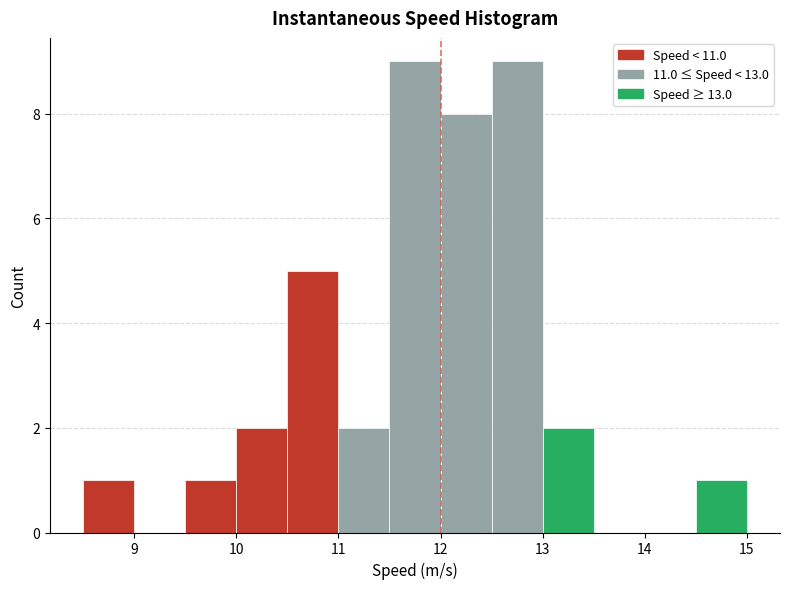

Reading left to right, list every bar in this chart as the range it spans on the x-axis followed by its height. The values are not printed on the chart, so give them approximately, as read against the axis.

8.5 to 9.0: 1
9.0 to 9.5: 0
9.5 to 10.0: 1
10.0 to 10.5: 2
10.5 to 11.0: 5
11.0 to 11.5: 2
11.5 to 12.0: 9
12.0 to 12.5: 8
12.5 to 13.0: 9
13.0 to 13.5: 2
13.5 to 14.0: 0
14.0 to 14.5: 0
14.5 to 15.0: 1